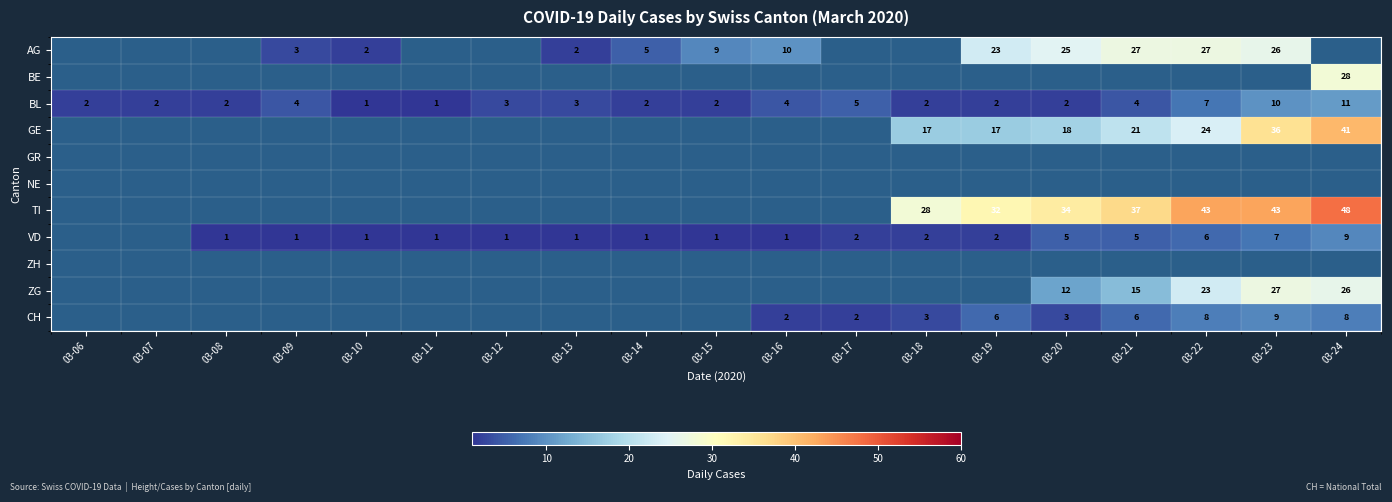

How many distinct data groups are displayed?

11